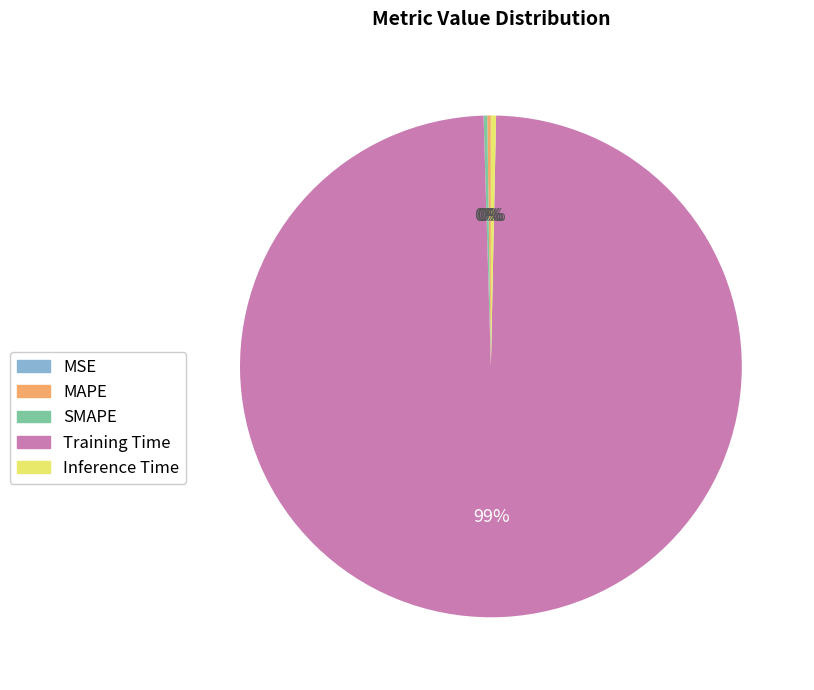

Which slice is the largest?

Training Time